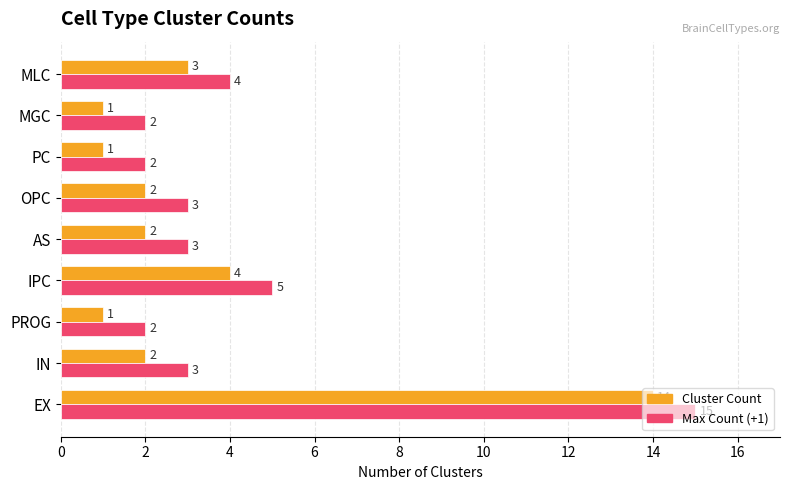

Rank the series by their maximum value, from lowest to highest.

Cluster Count, Max Count (+1)